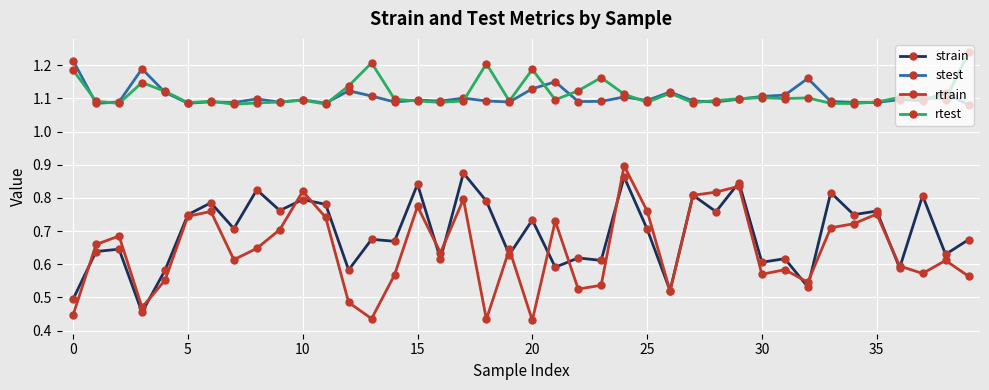

True or false: rtest has more than 2 points higher than both neighbors.

True